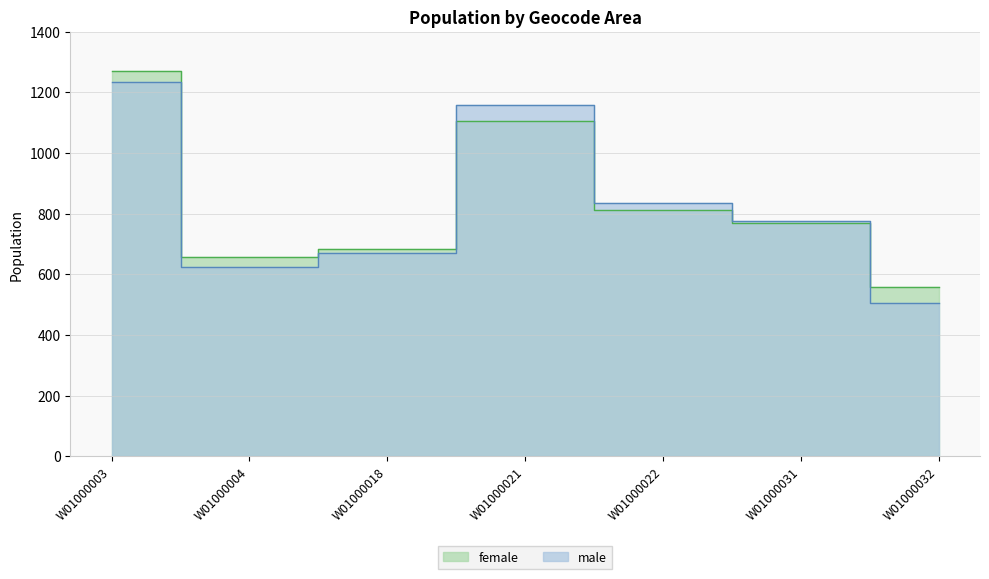

The male series shows 623 at W01000004. True or false?

True